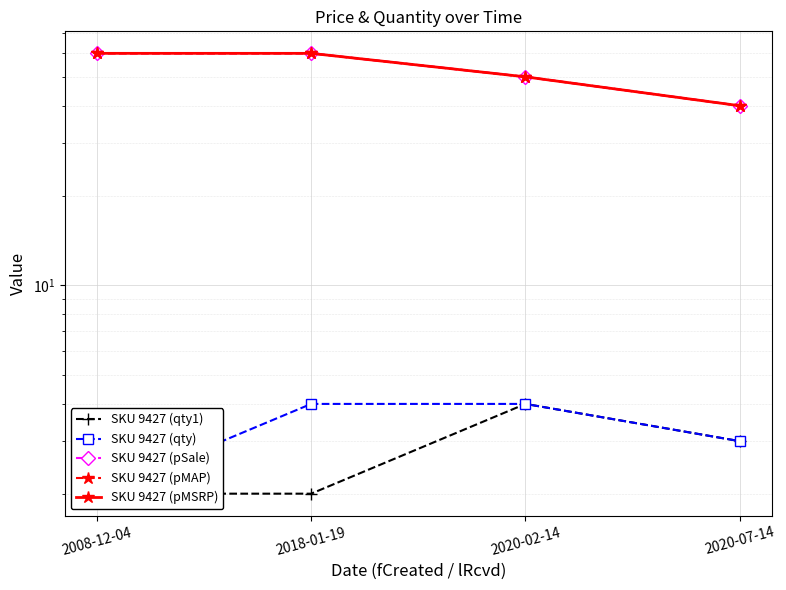

Which series has the largest total across all categories?

SKU 9427 (pSale)